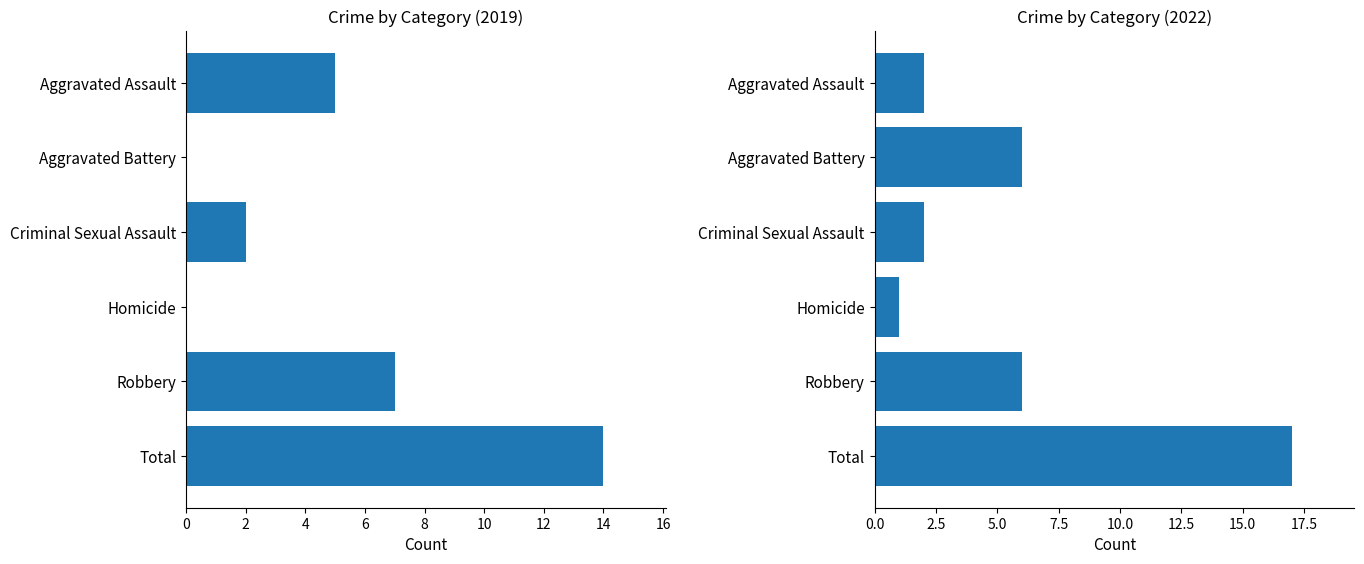

At which label is 2019 closest to 7?

Robbery